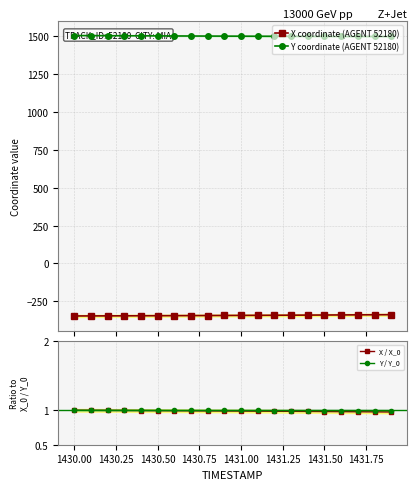

Is this an area chart (filled region under the line)?

No